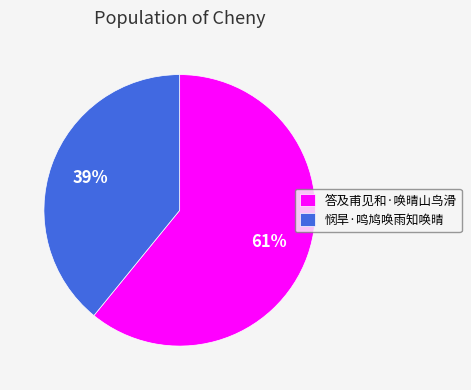

To the nearest percent, what is the difference between the largest and smallest slice percentages?

22%